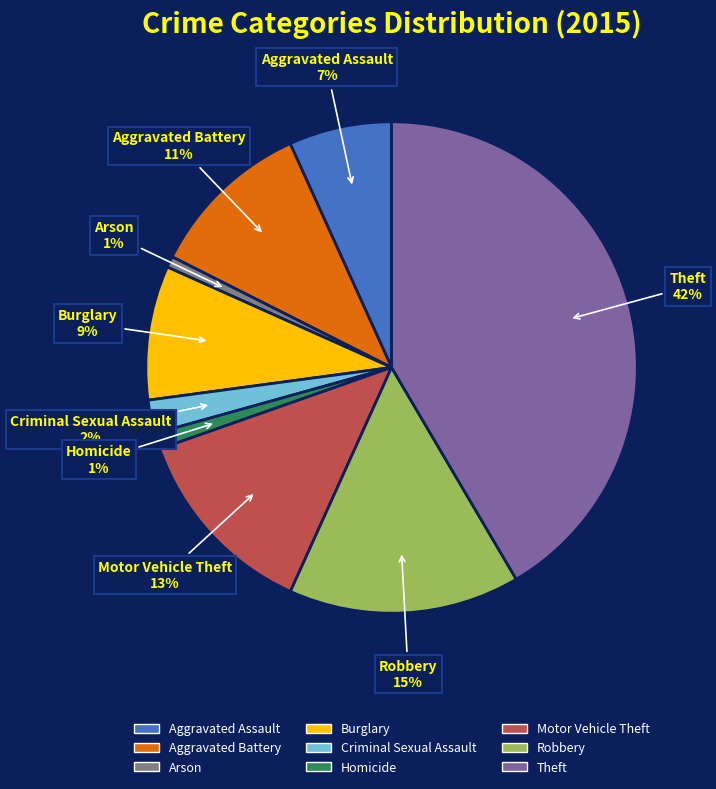

What percentage is the Theft slice, to the nearest percent?

42%